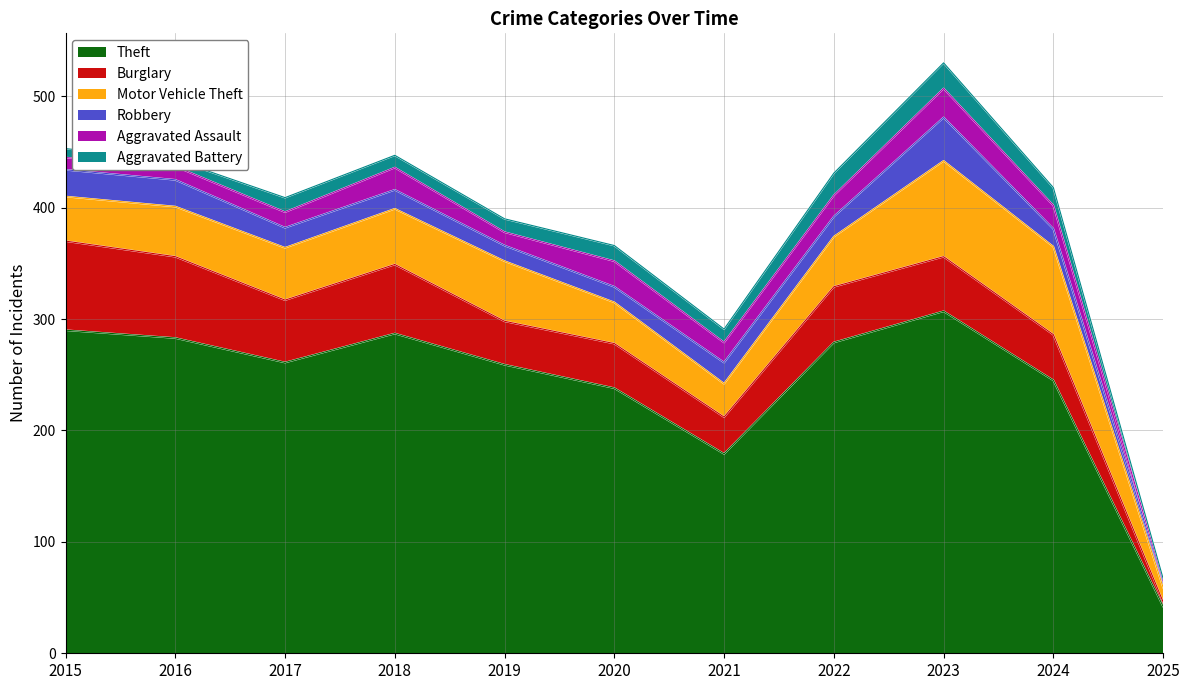

Rank the series by their maximum value, from lowest to highest.

Aggravated Battery, Aggravated Assault, Robbery, Burglary, Motor Vehicle Theft, Theft